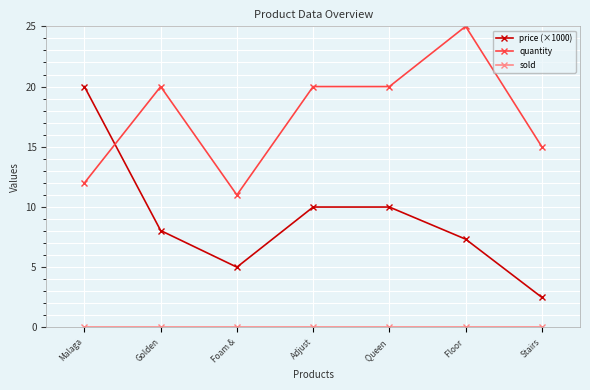

Which series has the largest total across all categories?

quantity